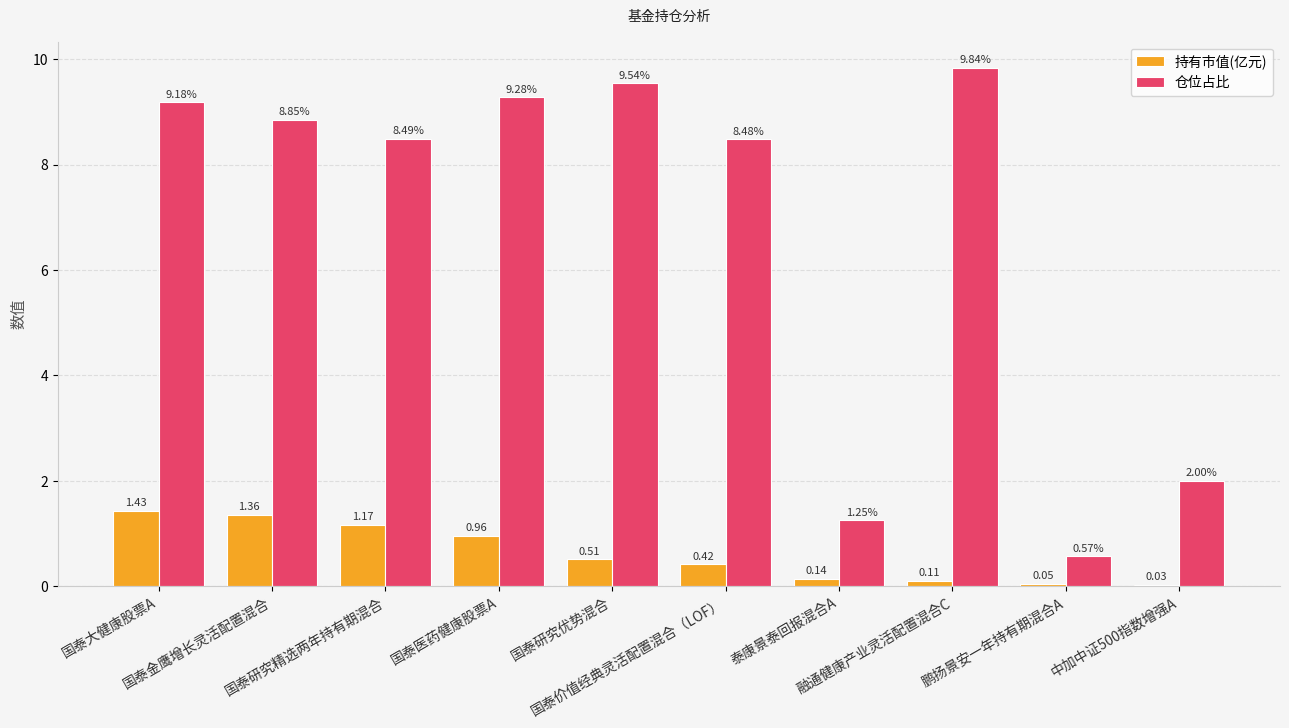

Which series has the largest total across all categories?

仓位占比